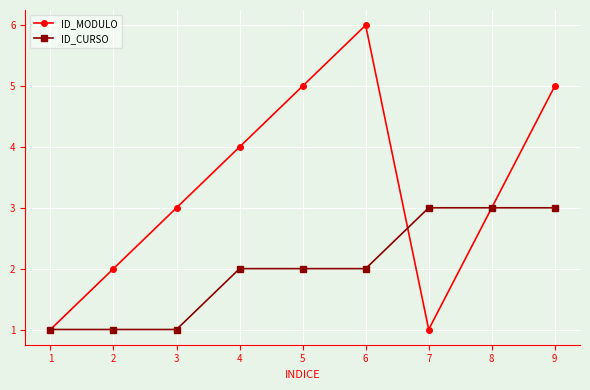

Rank the series by their average value, from lowest to highest.

ID_CURSO, ID_MODULO